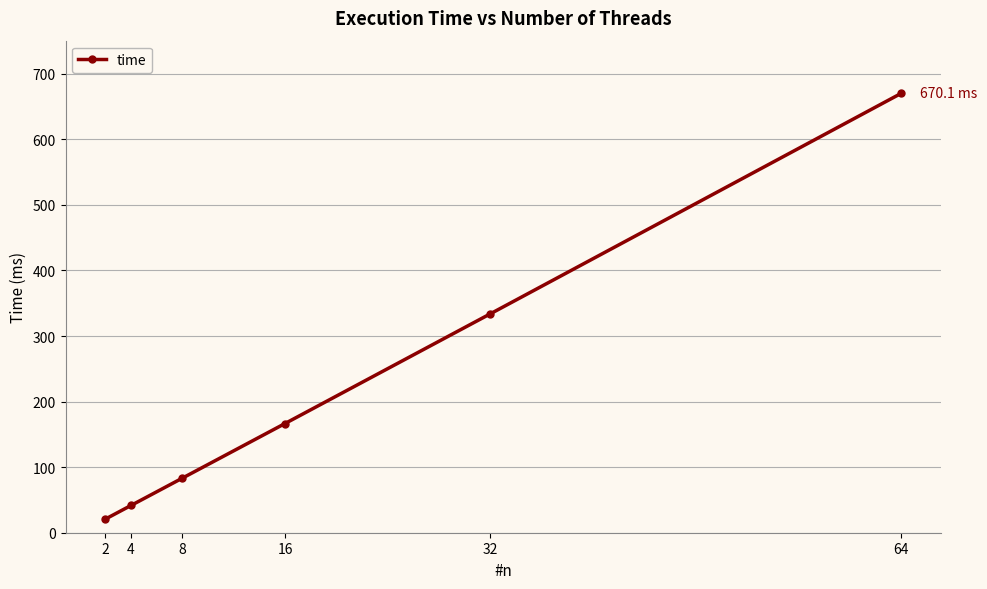

What is the value of the 5th point from the left?

333.9